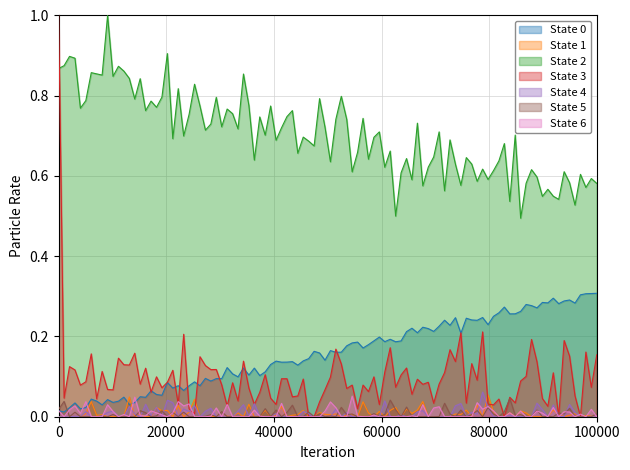

What is the maximum value shown in the chart?

1.0